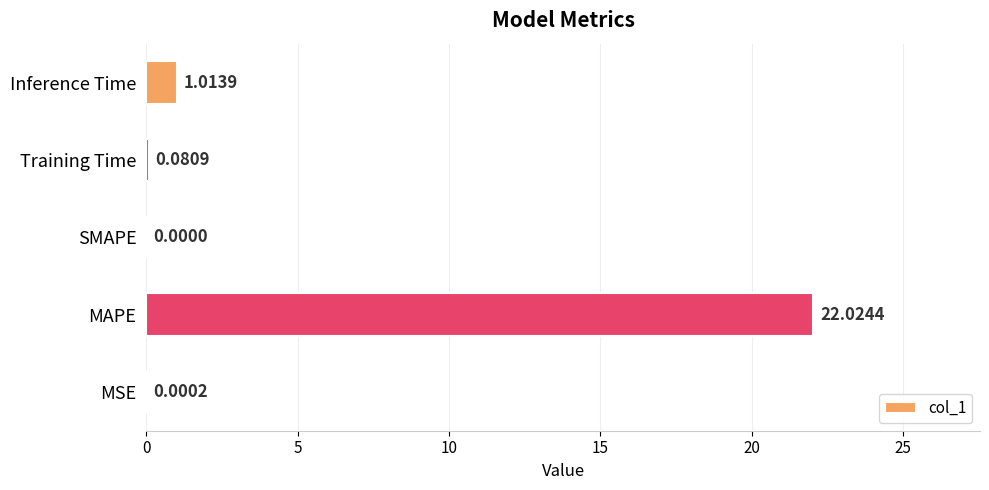

What is the sum of all values?

23.1